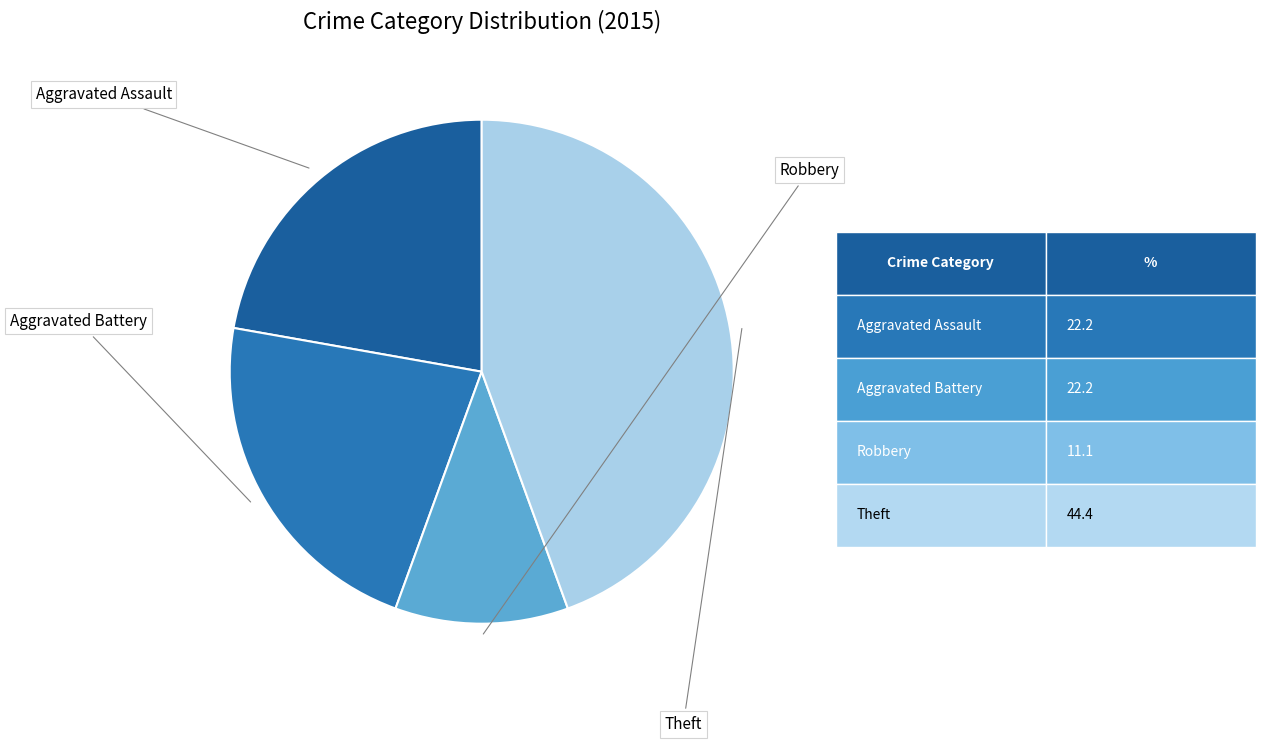

Between Aggravated Assault and Robbery, which is larger?

Aggravated Assault